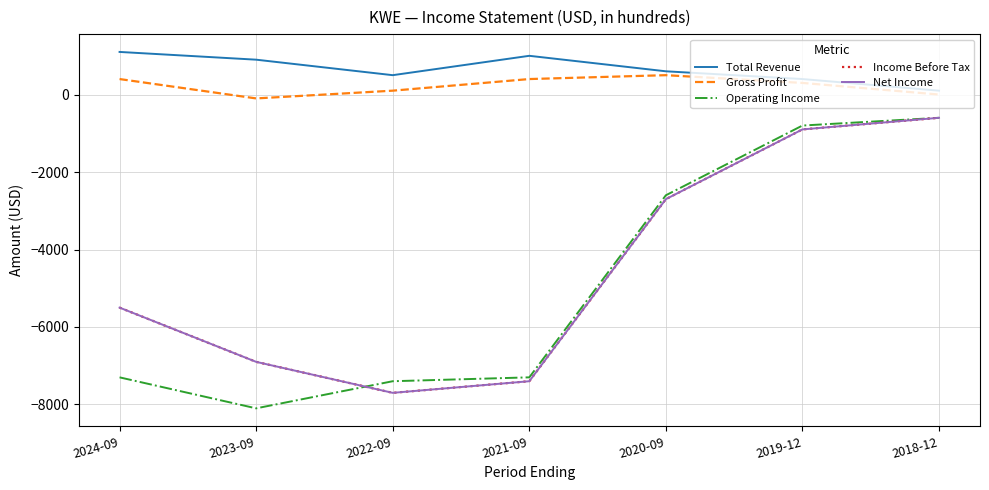

At which label does Net Income reach its minimum?

2022-09